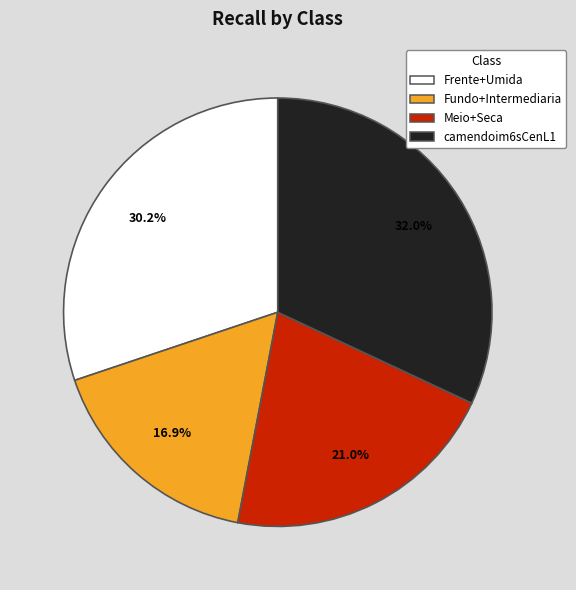

What portion of the pie excludes camendoim6sCenL1?

68.0%